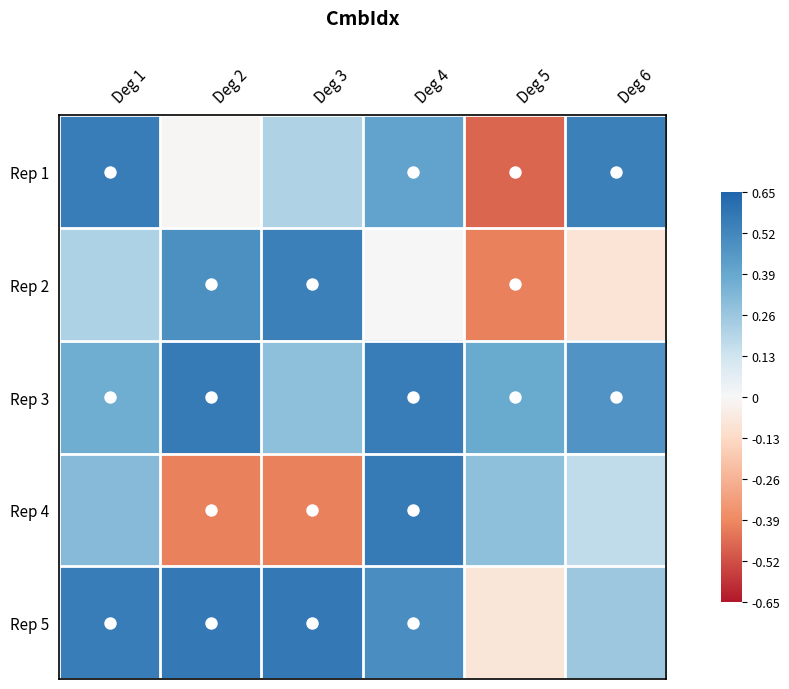

At which category is the sum across all series the highest?

Deg 4